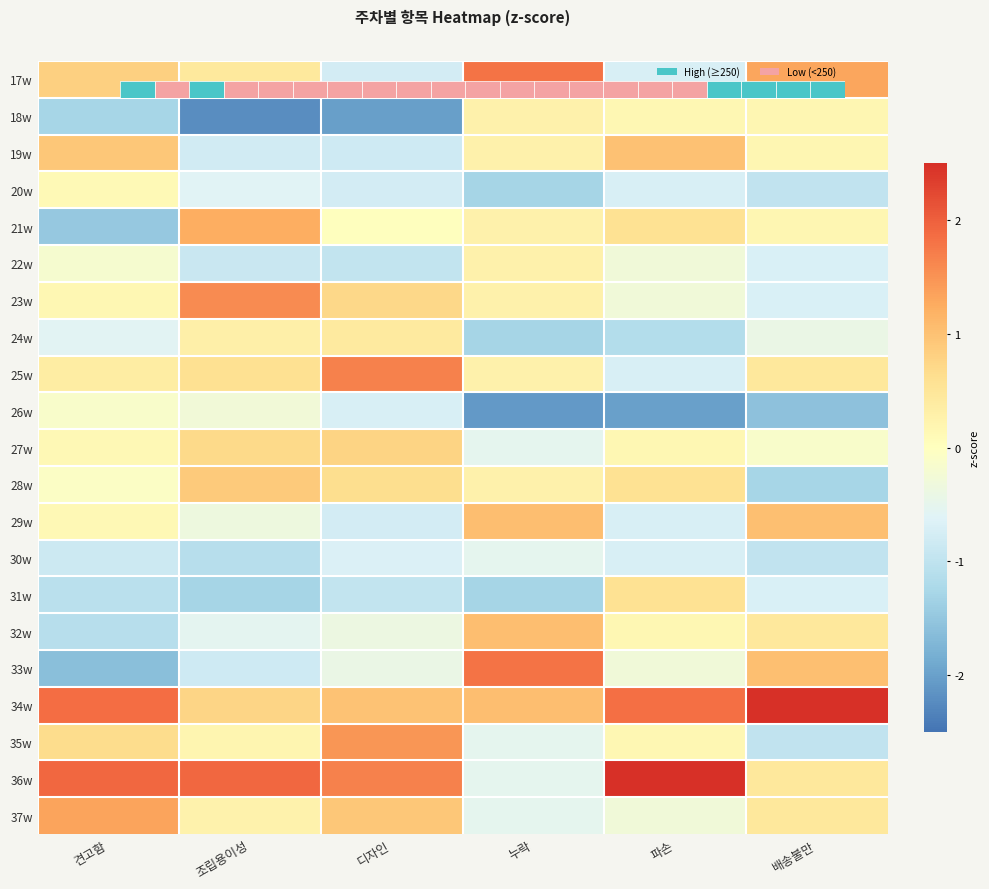

The 35w series shows 2.5 at 디자인. True or false?

False